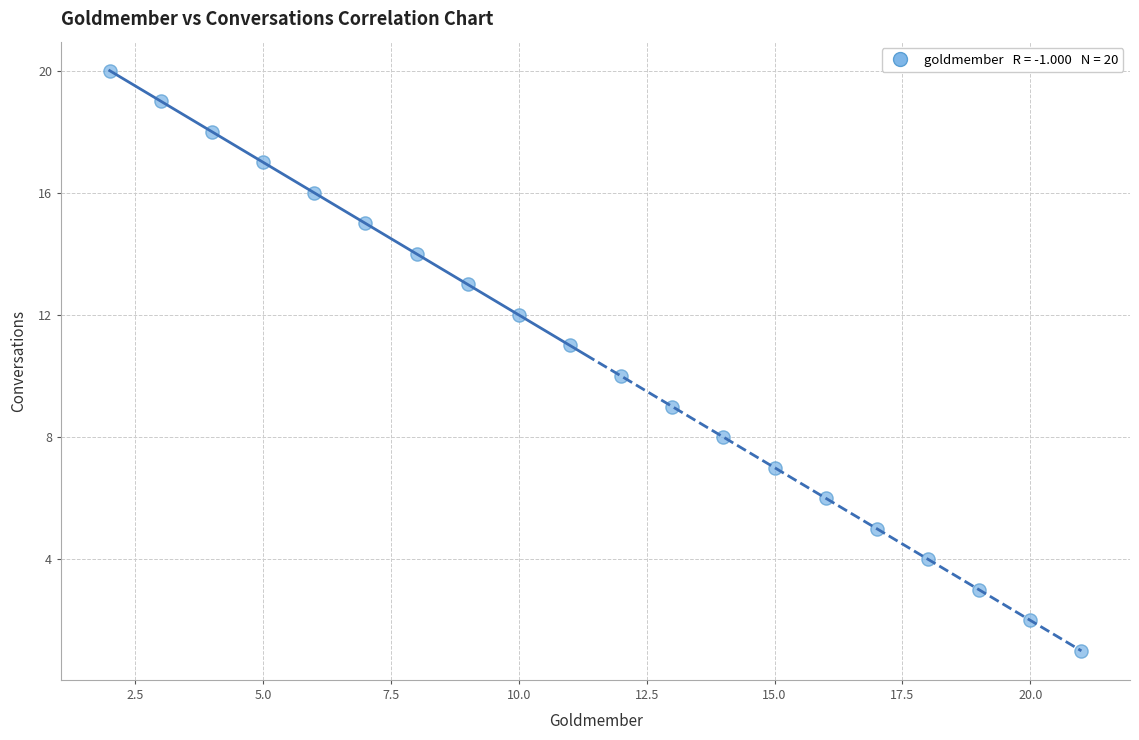

What is the range of X values (max minus min)?

19